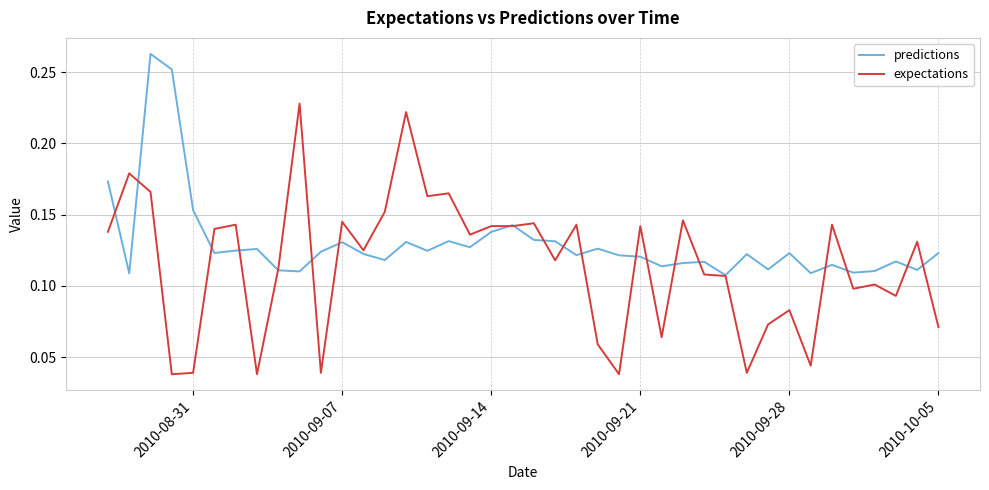

Which series has the largest range (max minus min)?

expectations